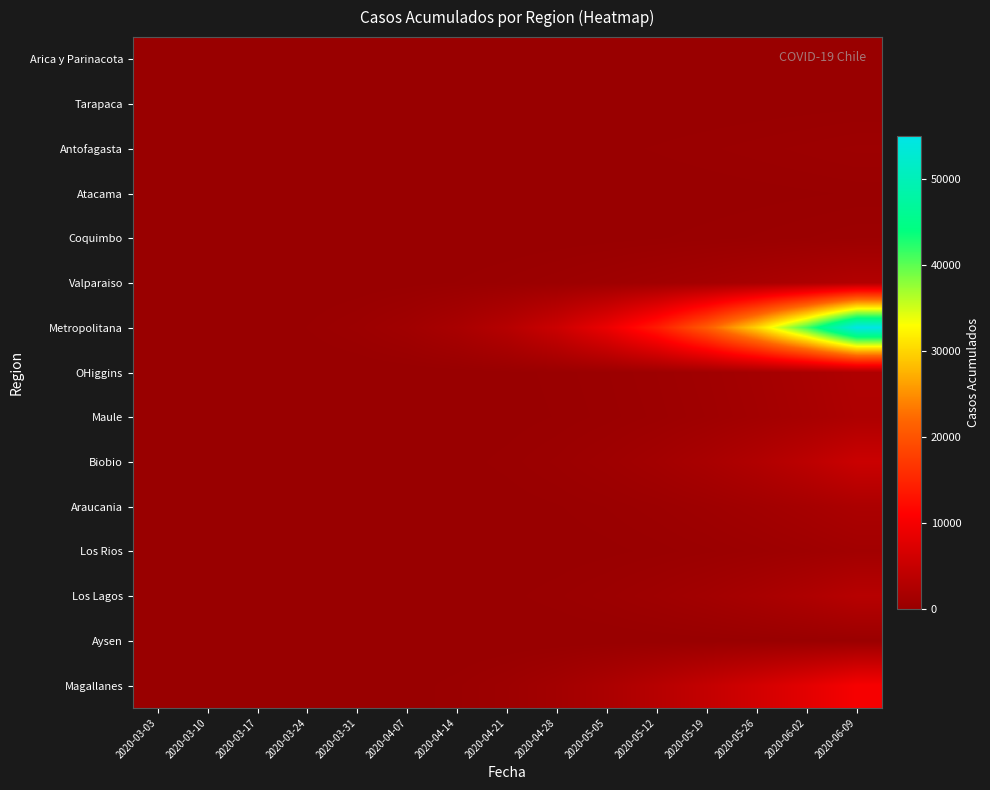

Reading right to left, extract all data points from this chart.

Arica y Parinacota: 2020-06-09=107	2020-06-02=87	2020-05-26=75	2020-05-19=63	2020-05-12=53	2020-05-05=41	2020-04-28=28	2020-04-21=12	2020-04-14=7	2020-04-07=6	2020-03-31=4	2020-03-24=3	2020-03-17=2	2020-03-10=1	2020-03-03=0
Tarapaca: 2020-06-09=160	2020-06-02=130	2020-05-26=105	2020-05-19=80	2020-05-12=60	2020-05-05=45	2020-04-28=30	2020-04-21=18	2020-04-14=10	2020-04-07=6	2020-03-31=3	2020-03-24=1	2020-03-17=0	2020-03-10=0	2020-03-03=0
Antofagasta: 2020-06-09=570	2020-06-02=470	2020-05-26=380	2020-05-19=300	2020-05-12=230	2020-05-05=170	2020-04-28=120	2020-04-21=80	2020-04-14=55	2020-04-07=35	2020-03-31=20	2020-03-24=10	2020-03-17=5	2020-03-10=2	2020-03-03=0
Atacama: 2020-06-09=235	2020-06-02=190	2020-05-26=150	2020-05-19=115	2020-05-12=85	2020-05-05=60	2020-04-28=40	2020-04-21=25	2020-04-14=15	2020-04-07=8	2020-03-31=4	2020-03-24=2	2020-03-17=1	2020-03-10=0	2020-03-03=0
Coquimbo: 2020-06-09=520	2020-06-02=425	2020-05-26=340	2020-05-19=265	2020-05-12=200	2020-05-05=145	2020-04-28=100	2020-04-21=65	2020-04-14=42	2020-04-07=25	2020-03-31=14	2020-03-24=7	2020-03-17=3	2020-03-10=1	2020-03-03=0
Valparaiso: 2020-06-09=2910	2020-06-02=2320	2020-05-26=1820	2020-05-19=1400	2020-05-12=1050	2020-05-05=760	2020-04-28=530	2020-04-21=350	2020-04-14=220	2020-04-07=130	2020-03-31=70	2020-03-24=35	2020-03-17=15	2020-03-10=5	2020-03-03=0
Metropolitana: 2020-06-09=55000	2020-06-02=41000	2020-05-26=30000	2020-05-19=21000	2020-05-12=14000	2020-05-05=9000	2020-04-28=5500	2020-04-21=3200	2020-04-14=1800	2020-04-07=950	2020-03-31=480	2020-03-24=220	2020-03-17=90	2020-03-10=30	2020-03-03=0
OHiggins: 2020-06-09=2560	2020-06-02=1900	2020-05-26=1370	2020-05-19=960	2020-05-12=650	2020-05-05=420	2020-04-28=260	2020-04-21=150	2020-04-14=85	2020-04-07=45	2020-03-31=22	2020-03-24=10	2020-03-17=4	2020-03-10=1	2020-03-03=0
Maule: 2020-06-09=2400	2020-06-02=1760	2020-05-26=1260	2020-05-19=870	2020-05-12=580	2020-05-05=370	2020-04-28=225	2020-04-21=130	2020-04-14=72	2020-04-07=38	2020-03-31=18	2020-03-24=8	2020-03-17=3	2020-03-10=1	2020-03-03=0
Biobio: 2020-06-09=5400	2020-06-02=3870	2020-05-26=2700	2020-05-19=1830	2020-05-12=1200	2020-05-05=760	2020-04-28=460	2020-04-21=265	2020-04-14=145	2020-04-07=75	2020-03-31=36	2020-03-24=16	2020-03-17=6	2020-03-10=2	2020-03-03=0
Araucania: 2020-06-09=2140	2020-06-02=1570	2020-05-26=1120	2020-05-19=775	2020-05-12=515	2020-05-05=330	2020-04-28=200	2020-04-21=115	2020-04-14=63	2020-04-07=33	2020-03-31=16	2020-03-24=7	2020-03-17=3	2020-03-10=1	2020-03-03=0
Los Rios: 2020-06-09=1140	2020-06-02=825	2020-05-26=580	2020-05-19=395	2020-05-12=260	2020-05-05=163	2020-04-28=97	2020-04-21=55	2020-04-14=30	2020-04-07=15	2020-03-31=7	2020-03-24=3	2020-03-17=1	2020-03-10=0	2020-03-03=0
Los Lagos: 2020-06-09=3360	2020-06-02=2430	2020-05-26=1710	2020-05-19=1170	2020-05-12=775	2020-05-05=490	2020-04-28=295	2020-04-21=168	2020-04-14=92	2020-04-07=48	2020-03-31=23	2020-03-24=10	2020-03-17=4	2020-03-10=1	2020-03-03=0
Aysen: 2020-06-09=330	2020-06-02=242	2020-05-26=173	2020-05-19=120	2020-05-12=80	2020-05-05=51	2020-04-28=31	2020-04-21=18	2020-04-14=10	2020-04-07=5	2020-03-31=2	2020-03-24=1	2020-03-17=0	2020-03-10=0	2020-03-03=0
Magallanes: 2020-06-09=10200	2020-06-02=8100	2020-05-26=6300	2020-05-19=4700	2020-05-12=3300	2020-05-05=2100	2020-04-28=1200	2020-04-21=620	2020-04-14=290	2020-04-07=120	2020-03-31=45	2020-03-24=16	2020-03-17=5	2020-03-10=1	2020-03-03=0